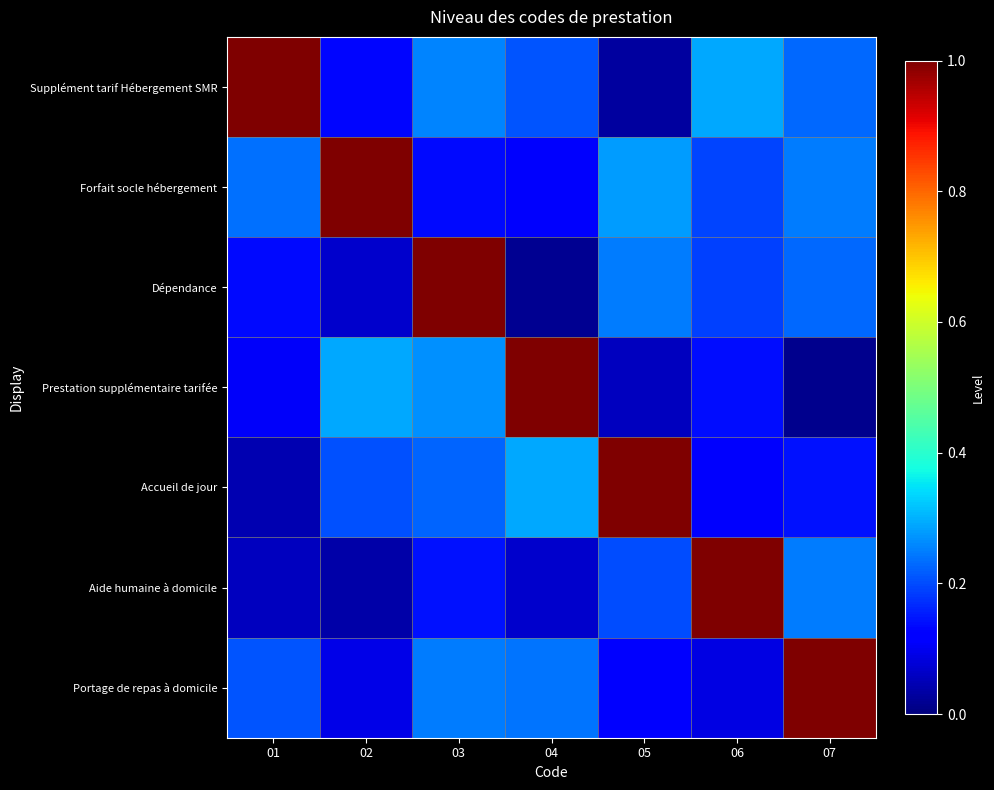

Which category has the lowest value across all series?

07